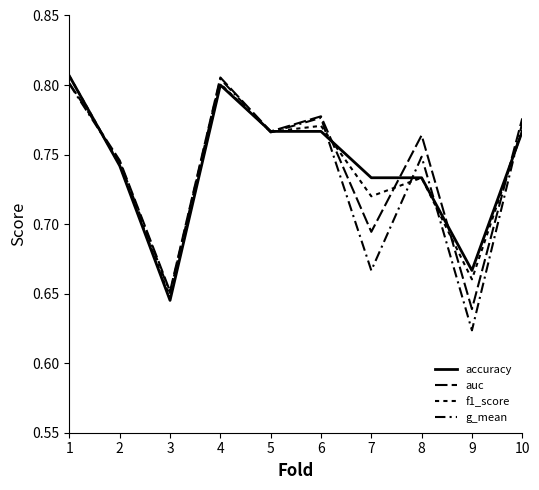

Read the auc value at 7.

0.7